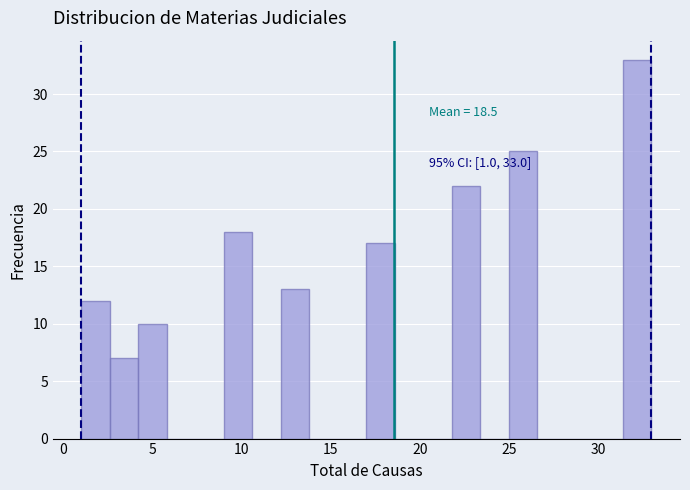

Read against the x-axis, roughly where is the centre of the tallest bar?

32.0